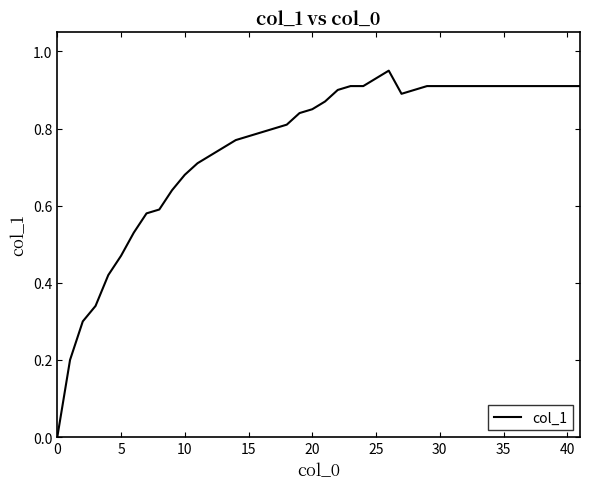

Count the number of categories in the chart.

40